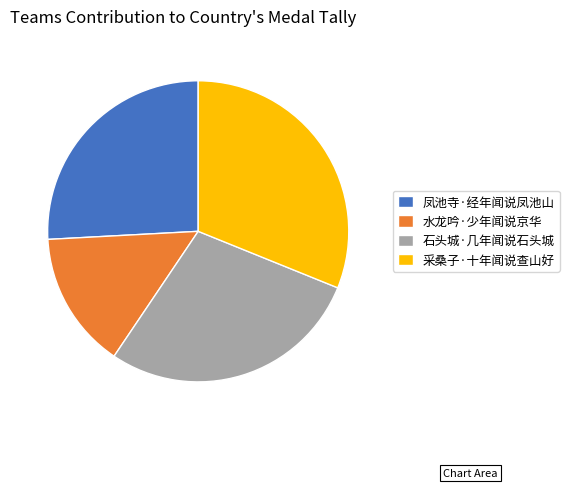

What is the largest slice in the pie chart?

采桑子·十年闻说查山好